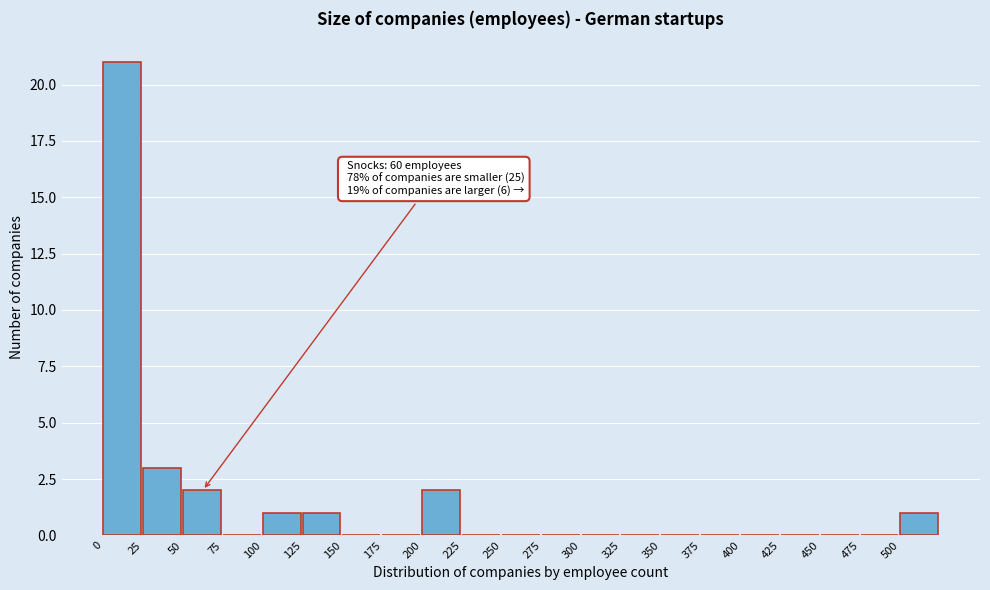

Over which range of the x-axis is the bar tallest?

0 to 25